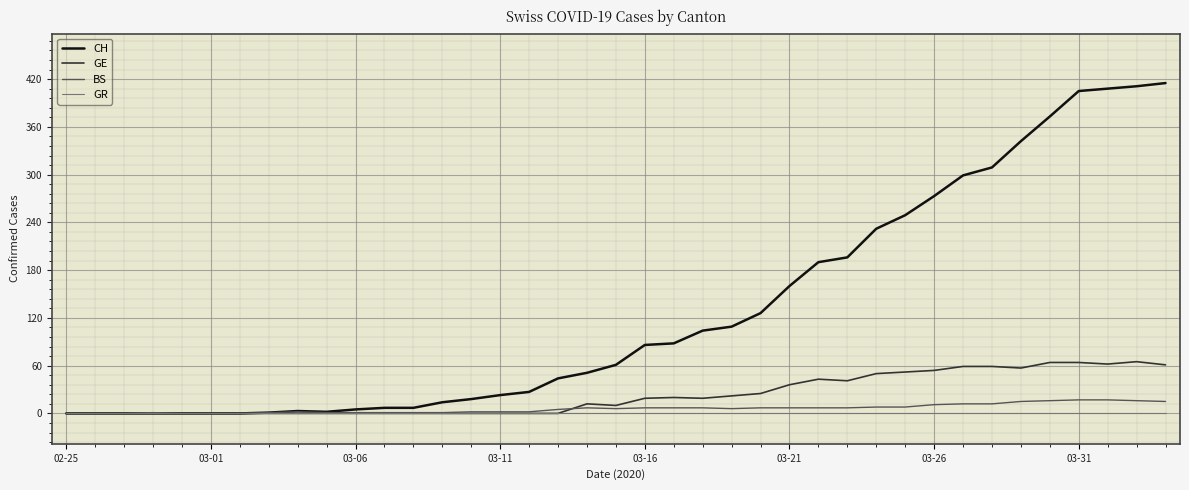

What is the sum of all GE values?

894